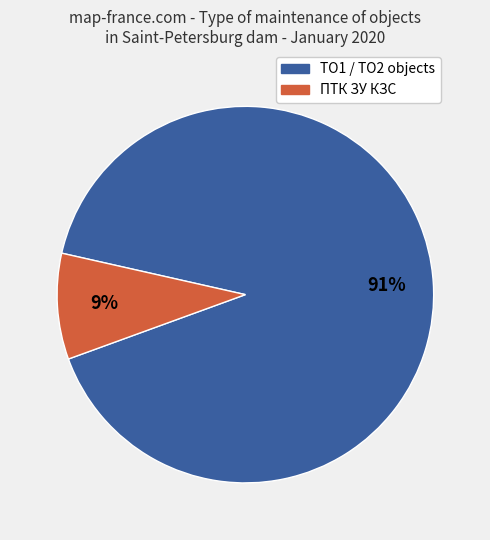

Count the number of slices in the pie.

2